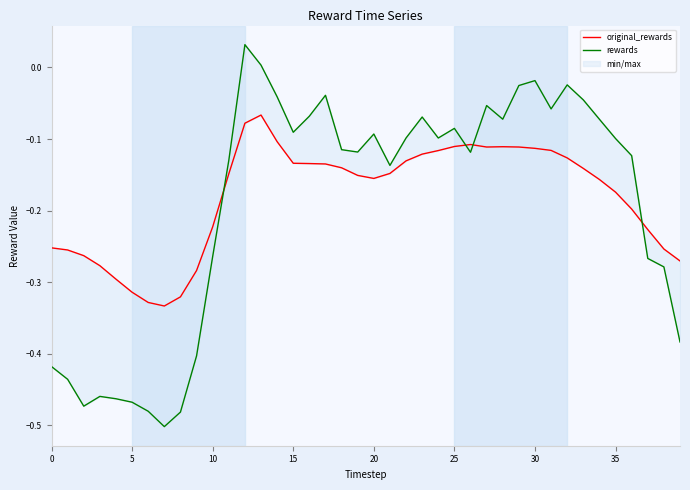

At which label does rewards reach its peak?

12